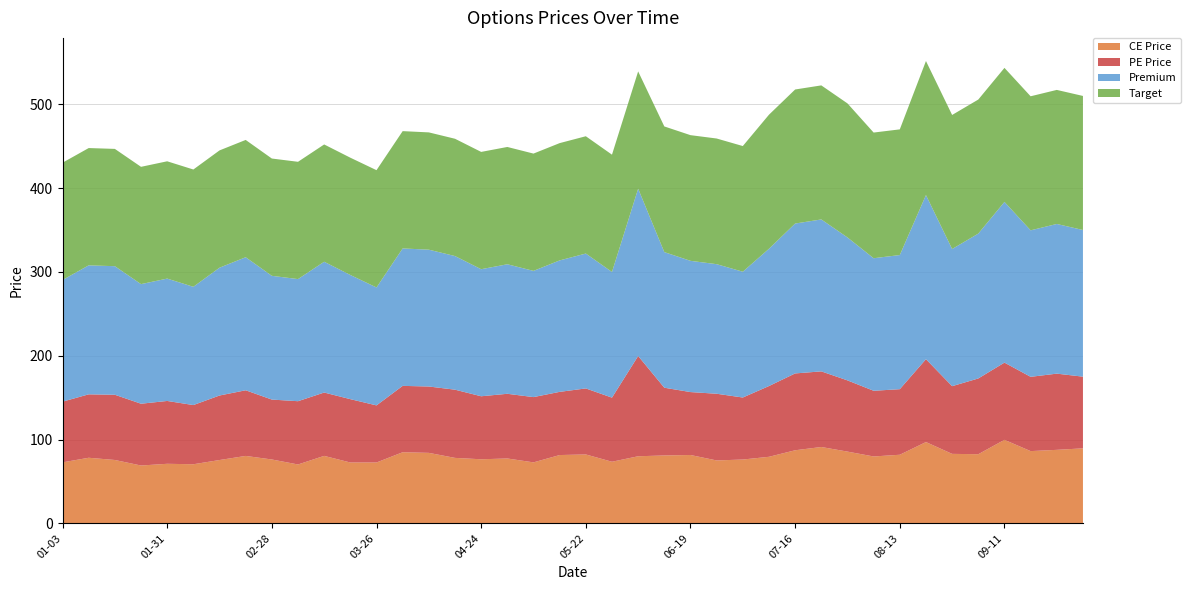

Reading left to right, what are all the values shown in this chart?

CE Price: 2024-01-03=72.8	2024-01-10=78.2	2024-01-17=75.6	2024-01-23=69.0	2024-01-31=71.0	2024-02-07=70.5	2024-02-14=75.5	2024-02-21=80.5	2024-02-28=76.2	2024-03-05=70.2	2024-03-13=80.5	2024-03-20=72.6	2024-03-26=72.6	2024-04-03=84.8	2024-04-09=84.1	2024-04-16=78.1	2024-04-24=76.5	2024-04-30=77.4	2024-05-08=72.8	2024-05-15=81.5	2024-05-22=82.2	2024-05-29=73.5	2024-06-05=80.0	2024-06-12=81.0	2024-06-19=81.5	2024-06-26=75.0	2024-07-03=76.2	2024-07-10=79.4	2024-07-16=87.2	2024-07-24=91.1	2024-07-31=85.6	2024-08-07=79.8	2024-08-13=81.8	2024-08-21=97.0	2024-08-28=82.9	2024-09-04=82.5	2024-09-11=99.7	2024-09-18=86.2	2024-09-25=87.7	2024-10-01=89.5
PE Price: 2024-01-03=72.5	2024-01-10=75.7	2024-01-17=77.8	2024-01-23=73.8	2024-01-31=75.0	2024-02-07=70.7	2024-02-14=77.0	2024-02-21=78.3	2024-02-28=71.5	2024-03-05=75.5	2024-03-13=75.6	2024-03-20=75.6	2024-03-26=68.2	2024-04-03=79.2	2024-04-09=79.2	2024-04-16=81.4	2024-04-24=75.2	2024-04-30=77.2	2024-05-08=77.9	2024-05-15=75.4	2024-05-22=78.8	2024-05-29=76.5	2024-06-05=119.7	2024-06-12=80.8	2024-06-19=75.1	2024-06-26=79.6	2024-07-03=74.0	2024-07-10=84.5	2024-07-16=91.7	2024-07-24=90.2	2024-07-31=85.0	2024-08-07=78.4	2024-08-13=78.2	2024-08-21=98.9	2024-08-28=80.8	2024-09-04=90.4	2024-09-11=92.2	2024-09-18=88.7	2024-09-25=91.0	2024-10-01=85.5
Premium: 2024-01-03=145.2	2024-01-10=153.9	2024-01-17=153.4	2024-01-23=142.8	2024-01-31=146.1	2024-02-07=141.2	2024-02-14=152.6	2024-02-21=158.8	2024-02-28=147.7	2024-03-05=145.8	2024-03-13=156.1	2024-03-20=148.2	2024-03-26=140.8	2024-04-03=164.1	2024-04-09=163.3	2024-04-16=159.5	2024-04-24=151.7	2024-04-30=154.6	2024-05-08=150.7	2024-05-15=156.9	2024-05-22=161.0	2024-05-29=150.0	2024-06-05=199.7	2024-06-12=161.8	2024-06-19=156.7	2024-06-26=154.7	2024-07-03=150.2	2024-07-10=163.8	2024-07-16=178.9	2024-07-24=181.3	2024-07-31=170.6	2024-08-07=158.2	2024-08-13=160.1	2024-08-21=195.9	2024-08-28=163.7	2024-09-04=172.9	2024-09-11=191.8	2024-09-18=174.8	2024-09-25=178.7	2024-10-01=175.1
Target: 2024-01-03=140.0	2024-01-10=140.0	2024-01-17=140.0	2024-01-23=140.0	2024-01-31=140.0	2024-02-07=140.0	2024-02-14=140.0	2024-02-21=140.0	2024-02-28=140.0	2024-03-05=140.0	2024-03-13=140.0	2024-03-20=140.0	2024-03-26=140.0	2024-04-03=140.0	2024-04-09=140.0	2024-04-16=140.0	2024-04-24=140.0	2024-04-30=140.0	2024-05-08=140.0	2024-05-15=140.0	2024-05-22=140.0	2024-05-29=140.0	2024-06-05=140.0	2024-06-12=150.0	2024-06-19=150.0	2024-06-26=150.0	2024-07-03=150.0	2024-07-10=160.0	2024-07-16=160.0	2024-07-24=160.0	2024-07-31=160.0	2024-08-07=150.0	2024-08-13=150.0	2024-08-21=160.0	2024-08-28=160.0	2024-09-04=160.0	2024-09-11=160.0	2024-09-18=160.0	2024-09-25=160.0	2024-10-01=160.0